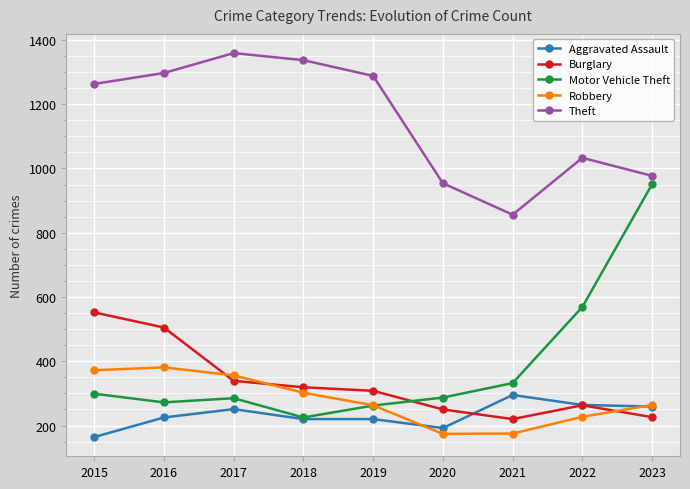

At which label does Theft reach its minimum?

2021